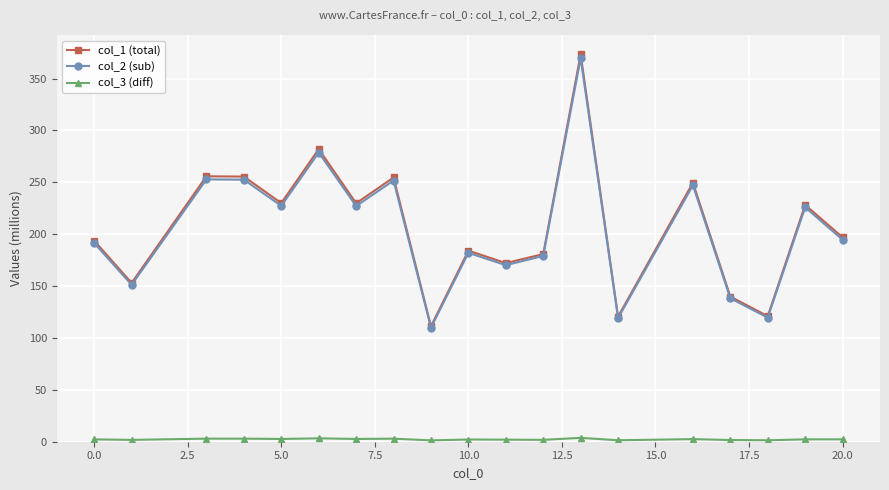

Which series has the widest spread of values?

col_1 (total)